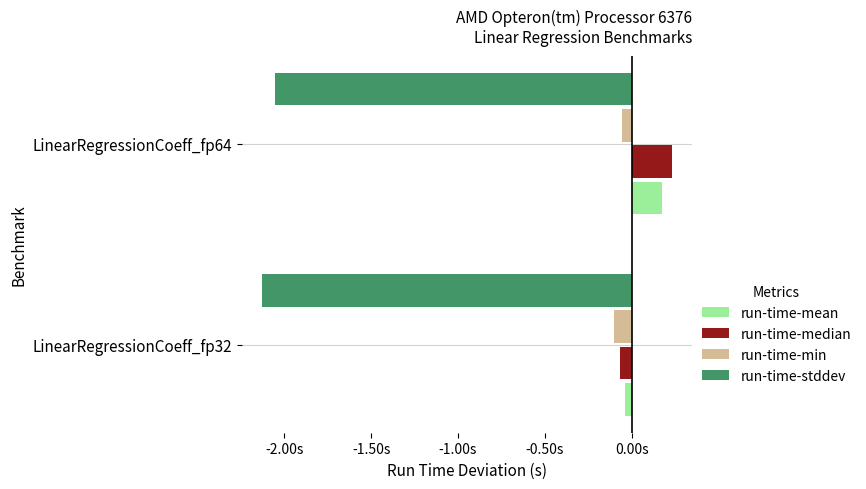

What are all the series names shown in the legend?

run-time-mean, run-time-median, run-time-min, run-time-stddev